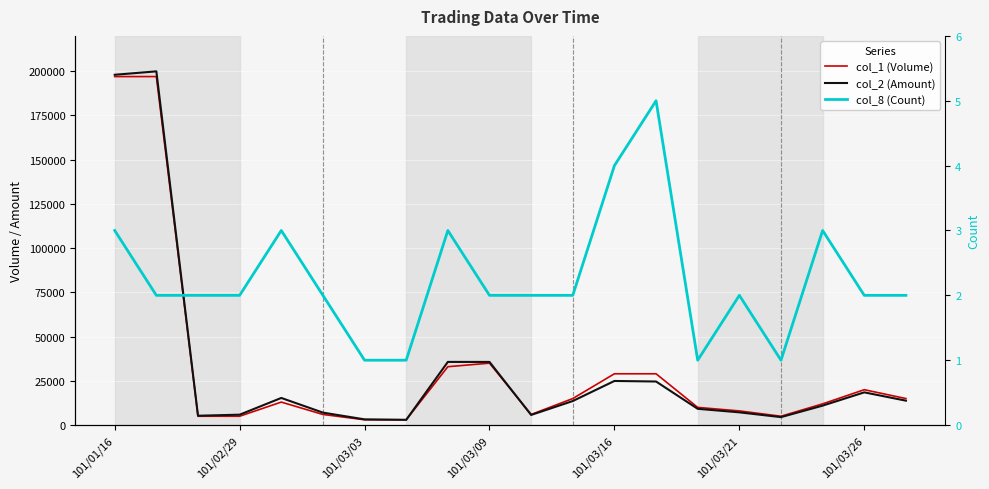

What is the difference between the highest and lowest values at 10?

5998